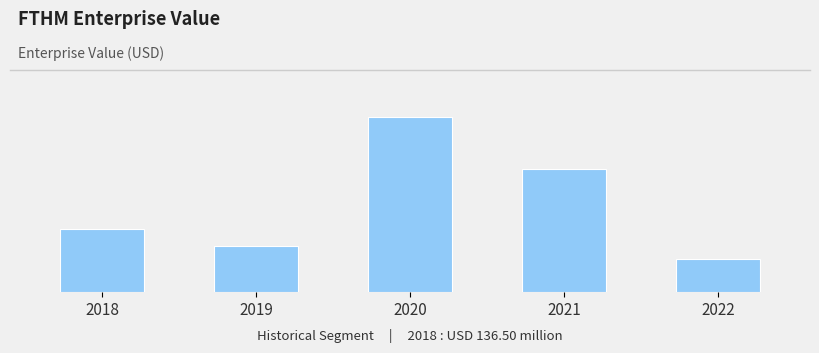

Rank the categories by value from highest to lowest.

2020, 2021, 2018, 2019, 2022